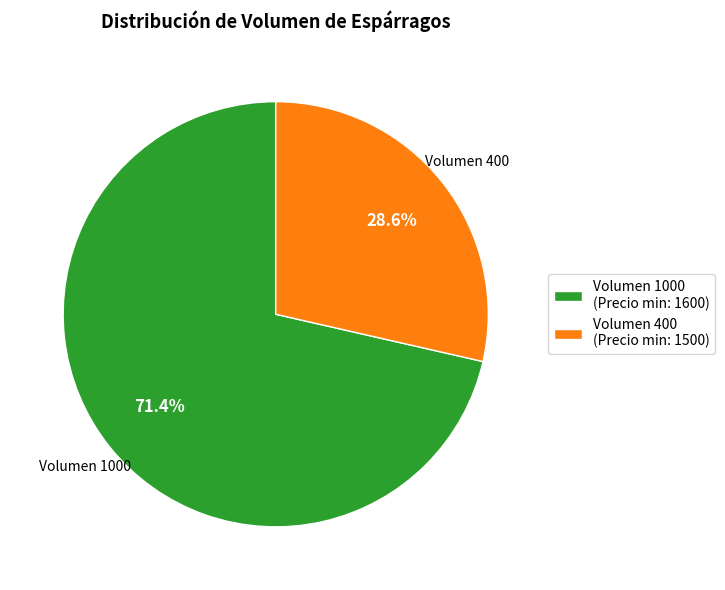

Which slice is the largest?

Volumen 1000 (Precio min: 1600)